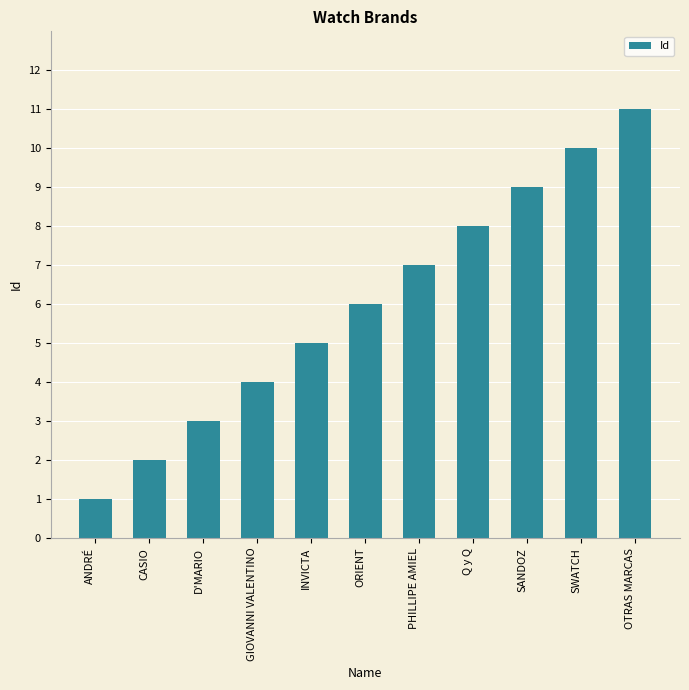

What is the difference between the second highest and minimum values?

9